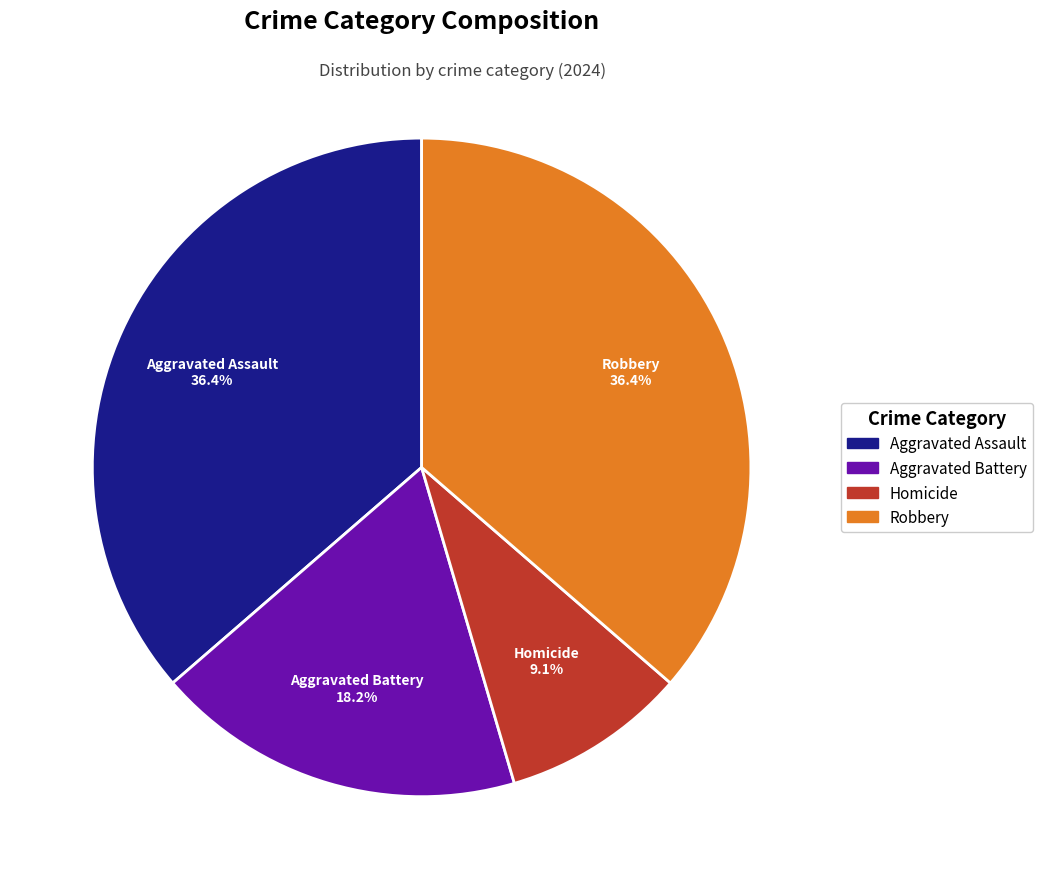

Do Robbery and Homicide together represent more than half of the pie?

No